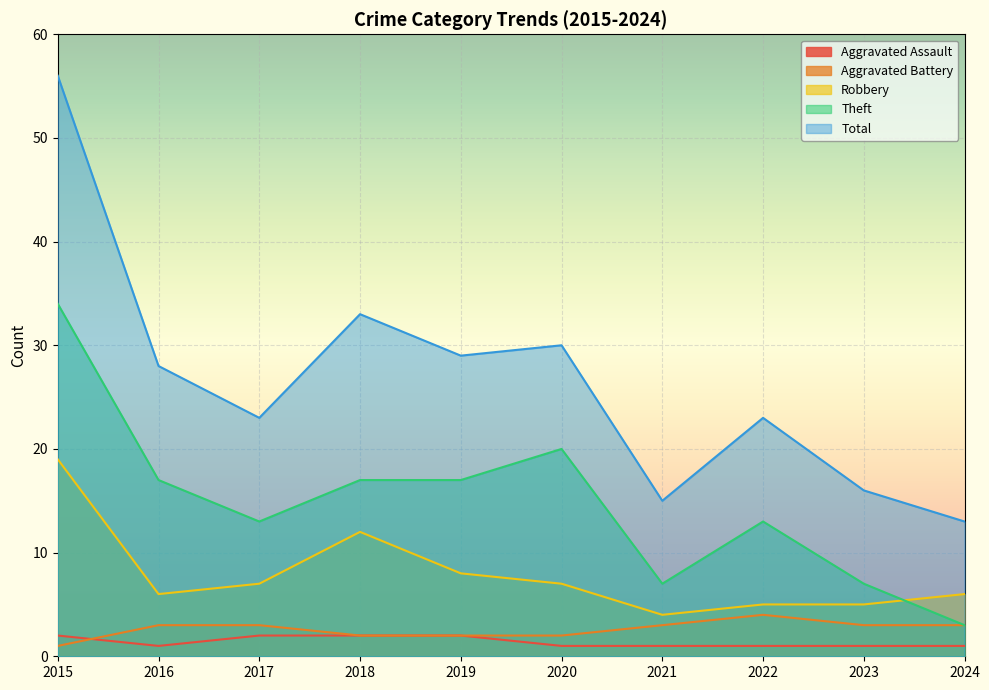

How many lines are shown in the chart?

5